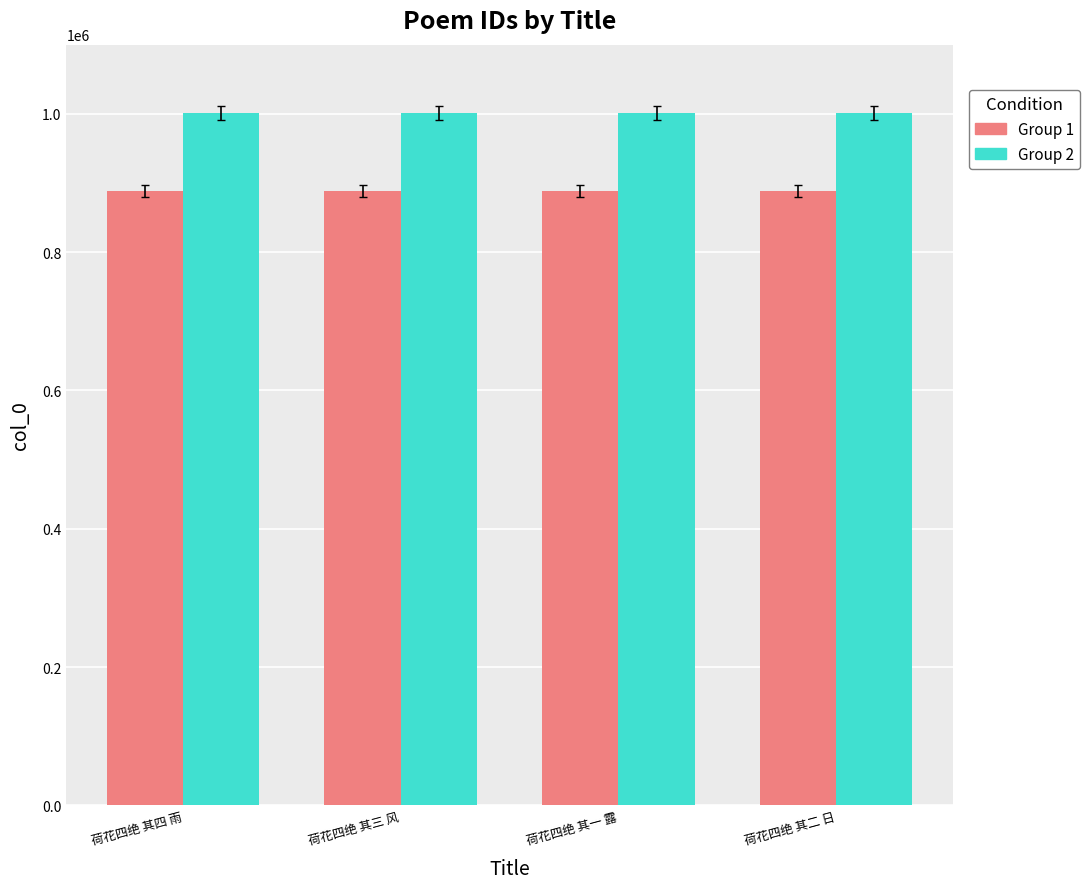

What is the total value across all series at 荷花四绝 其一 露?

1889355